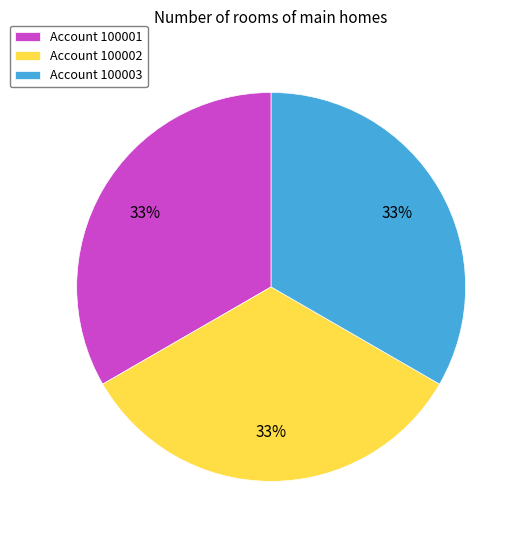

To the nearest percent, what is the average slice percentage?

33%